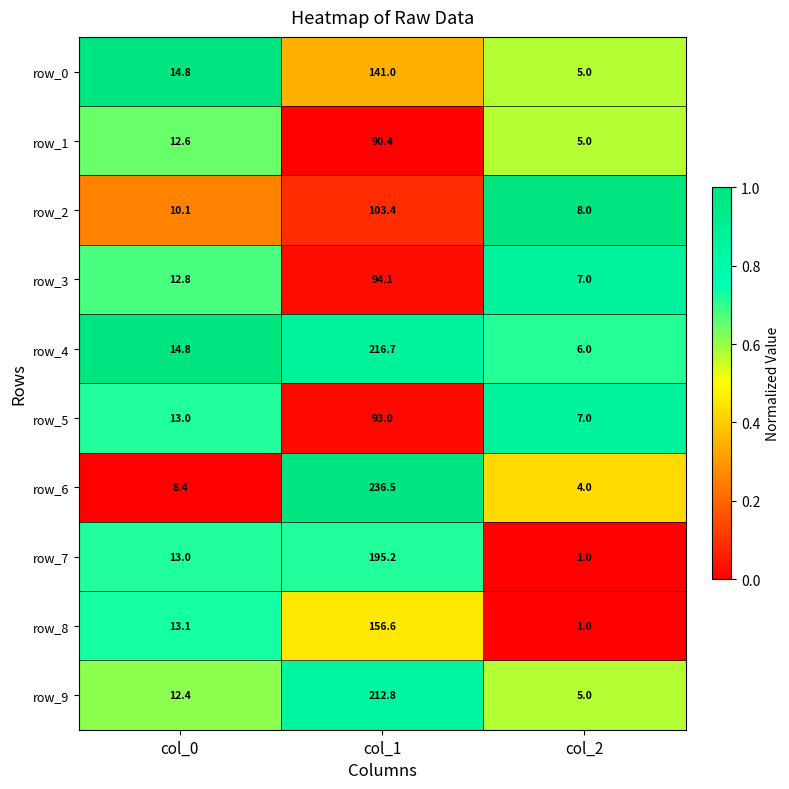

At which label does row_5 reach its peak?

col_1